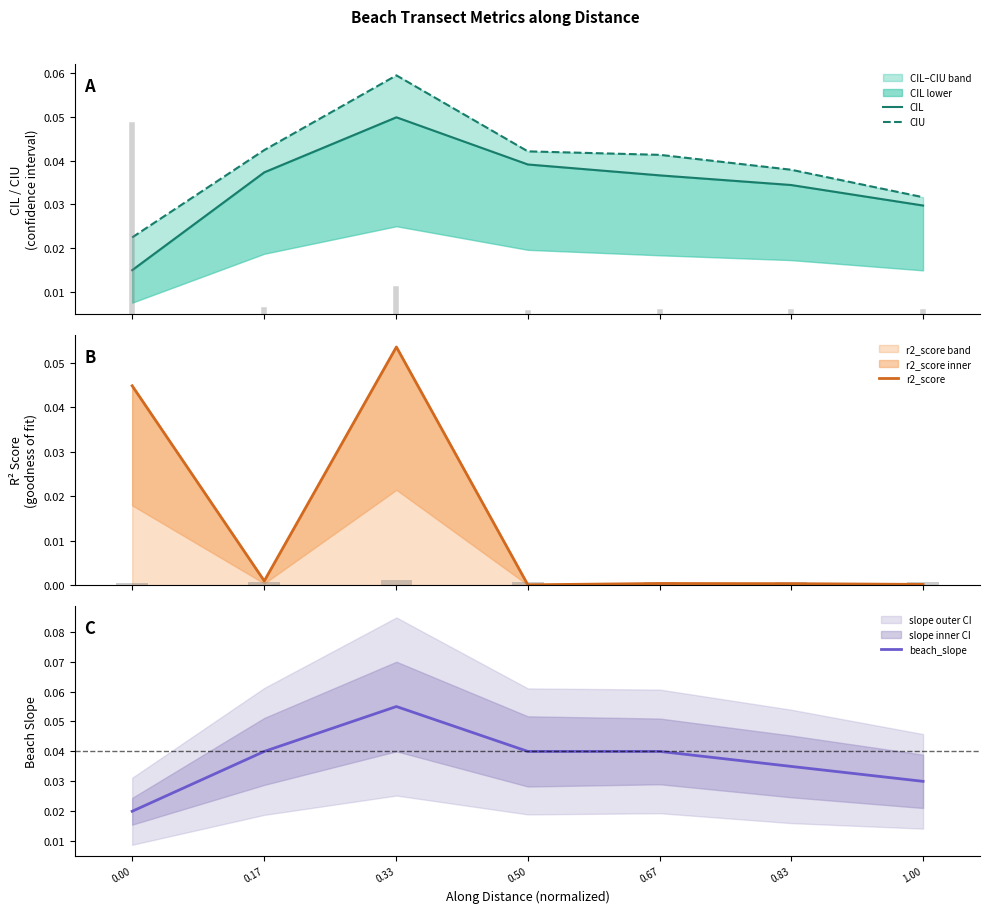

Which series has the largest total across all categories?

CIU